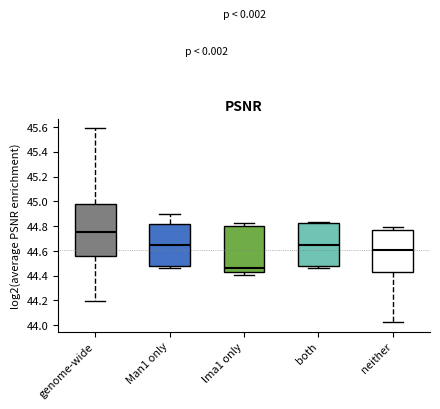

Which box is the tallest, from its lower edge to its upper edge?

genome-wide